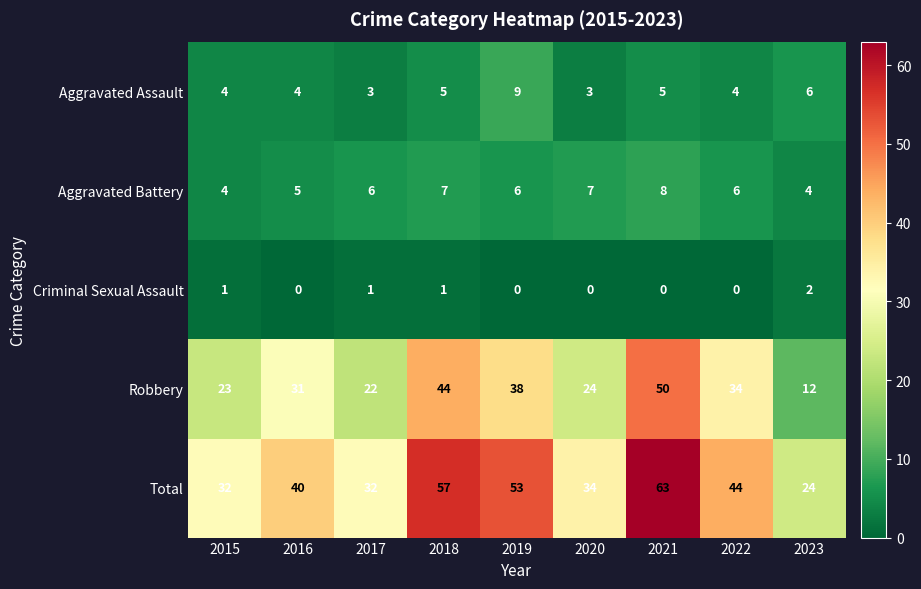

At which label is Aggravated Assault closest to 6?

2023